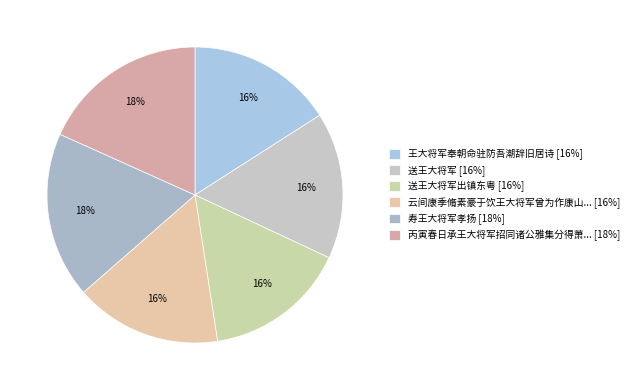

Count the number of slices in the pie.

6